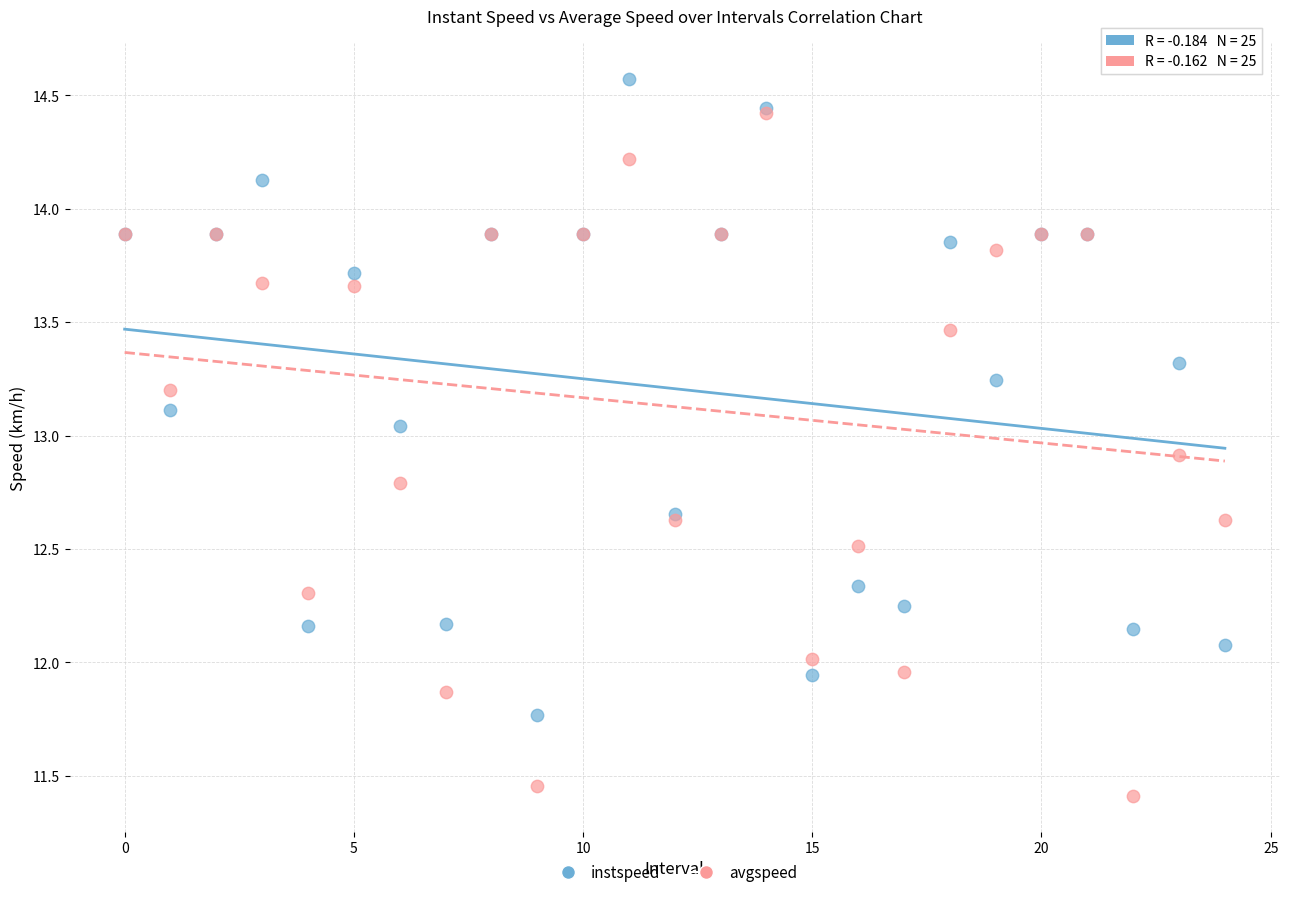

Which series contains the highest Y value?

instspeed